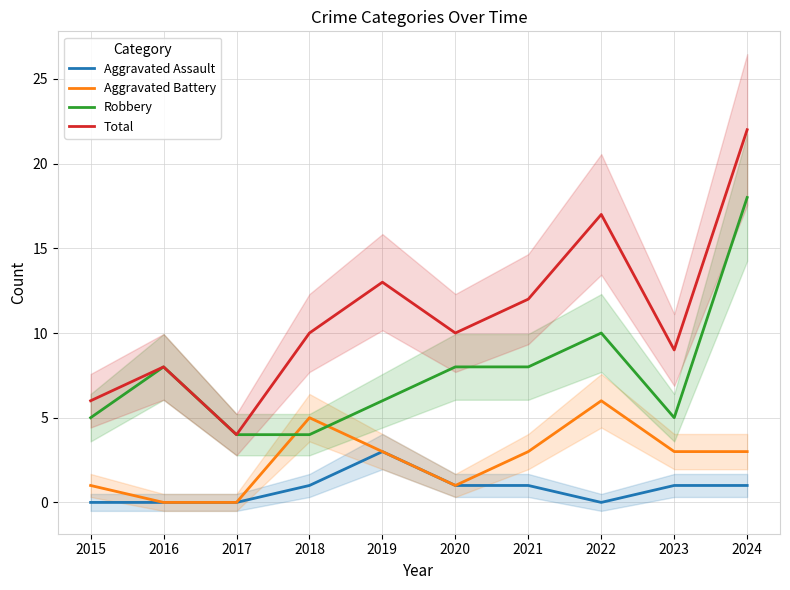

Read the Aggravated Battery value at 2021.

3